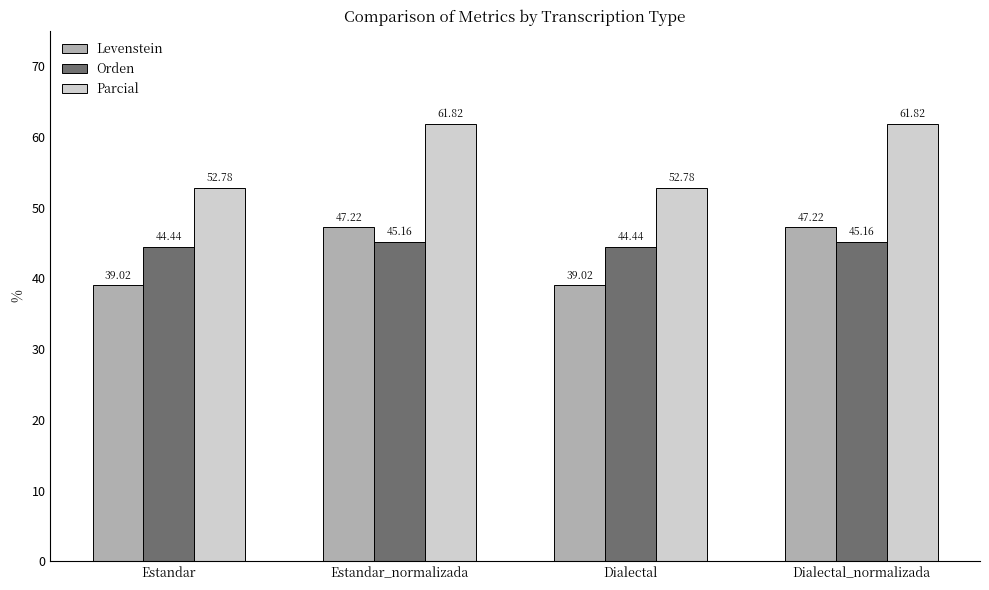

What is the total value across all series at Dialectal?

136.2